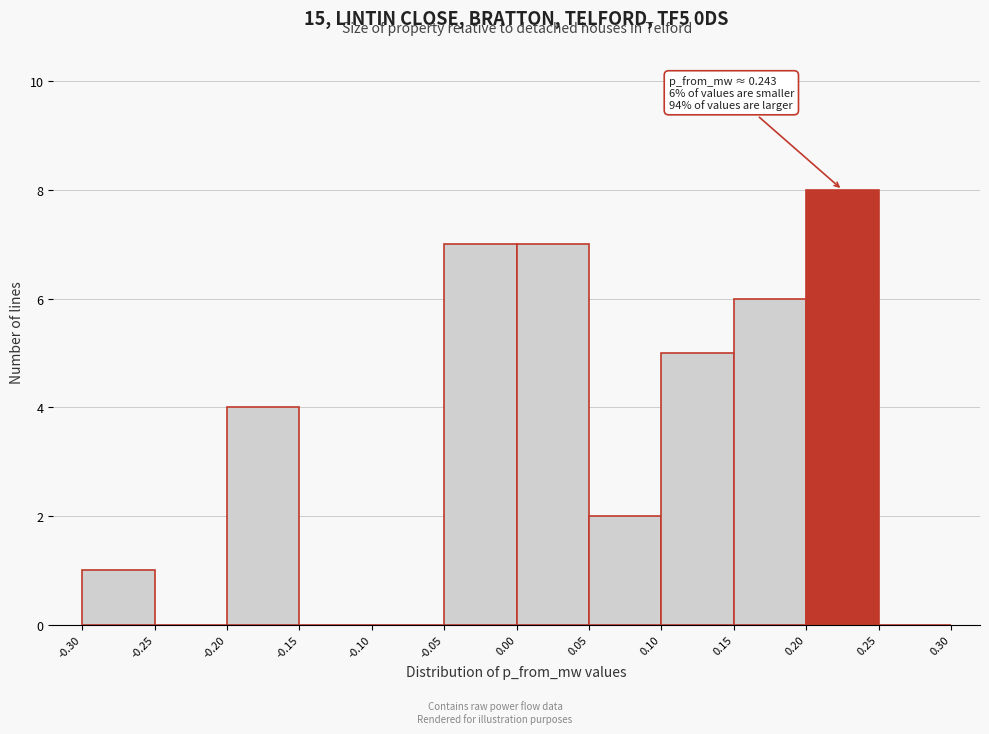

Which range on the x-axis has the tallest bar?

0.20 to 0.25